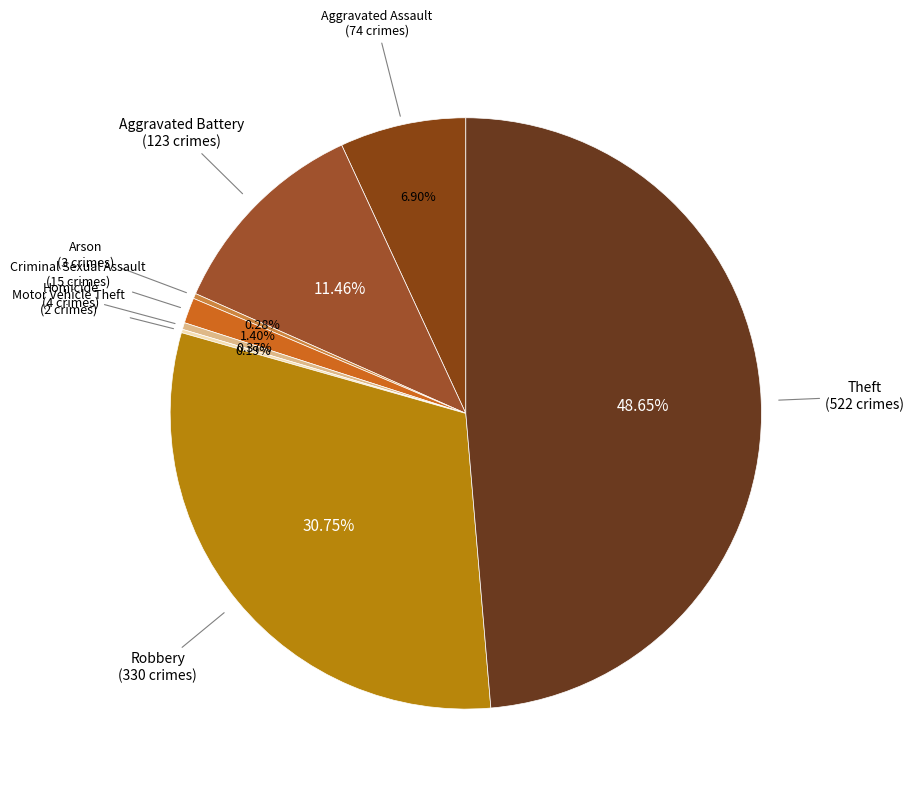

How many slices are in this pie chart?

8